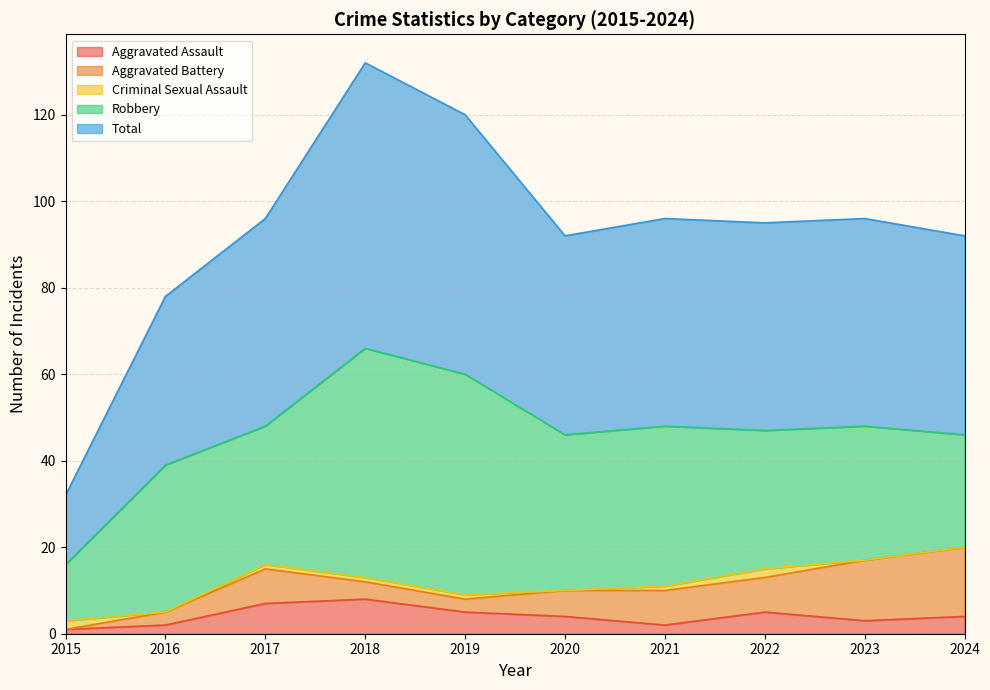

What are all the series names shown in the legend?

Aggravated Assault, Aggravated Battery, Criminal Sexual Assault, Robbery, Total